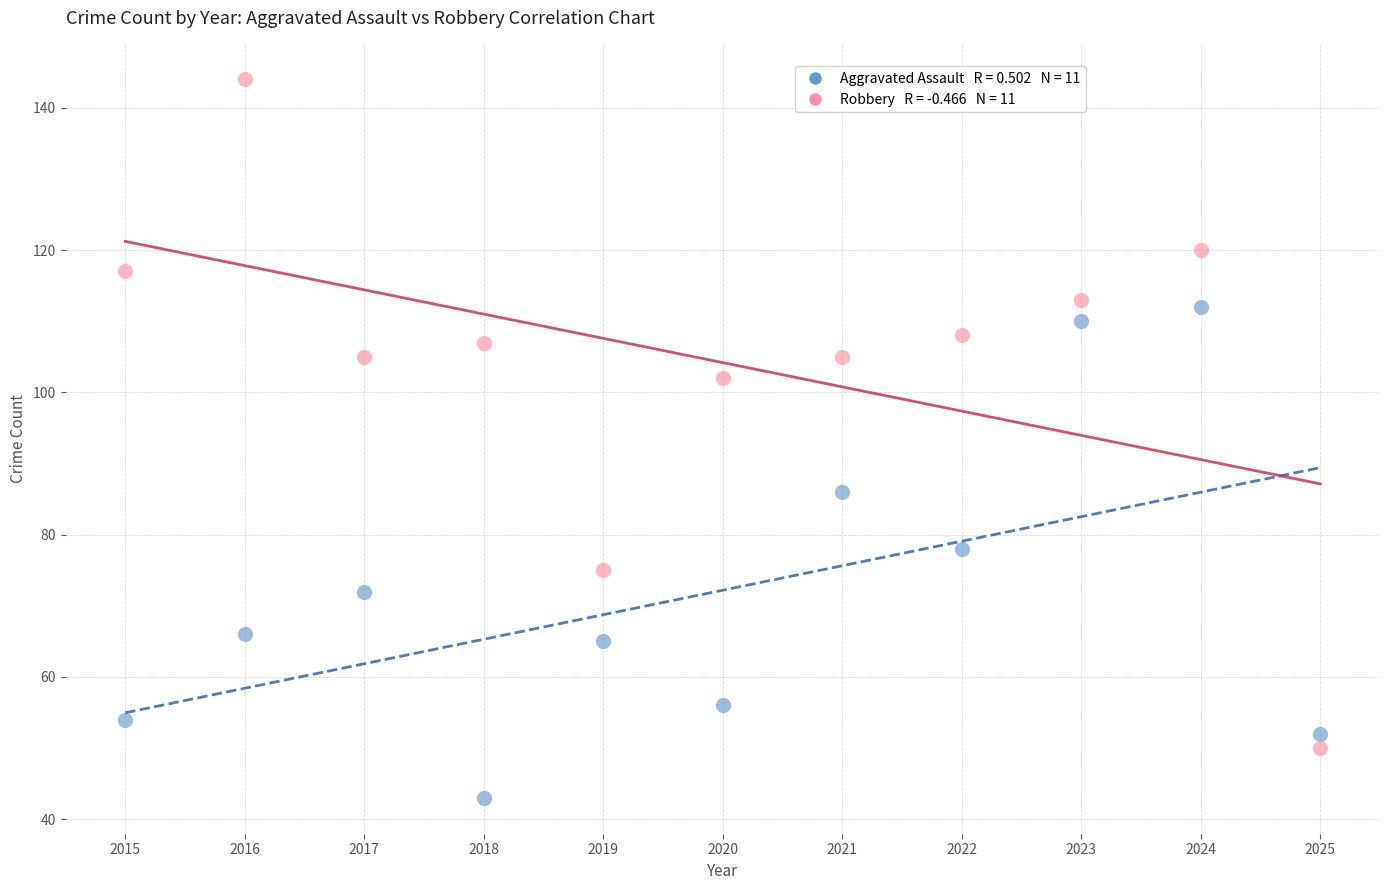

Across all data points, what is the range of X values (max minus min)?

10